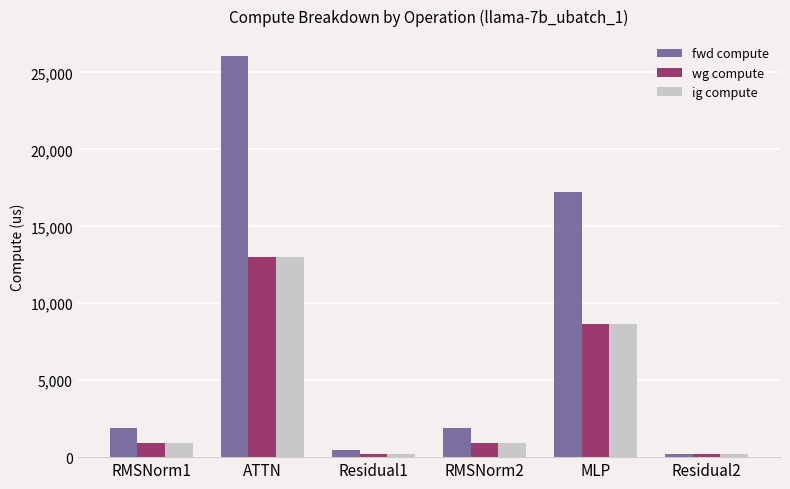

What is the label of the 4th bar from the right?

Residual1